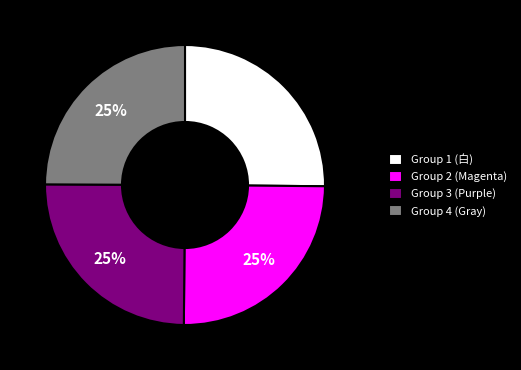

To the nearest percent, what is the average slice percentage?

25%